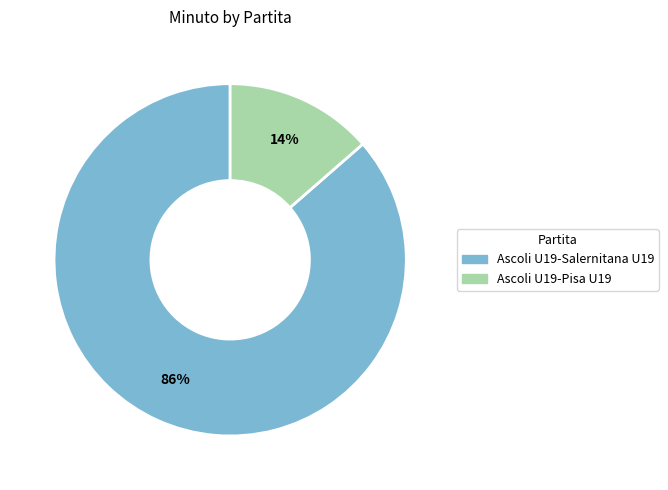

Is Ascoli U19-Pisa U19 the majority of the pie?

No